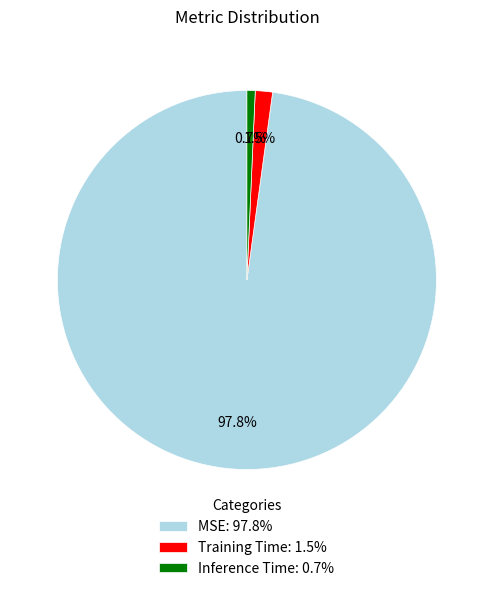

What is the largest slice in the pie chart?

MSE